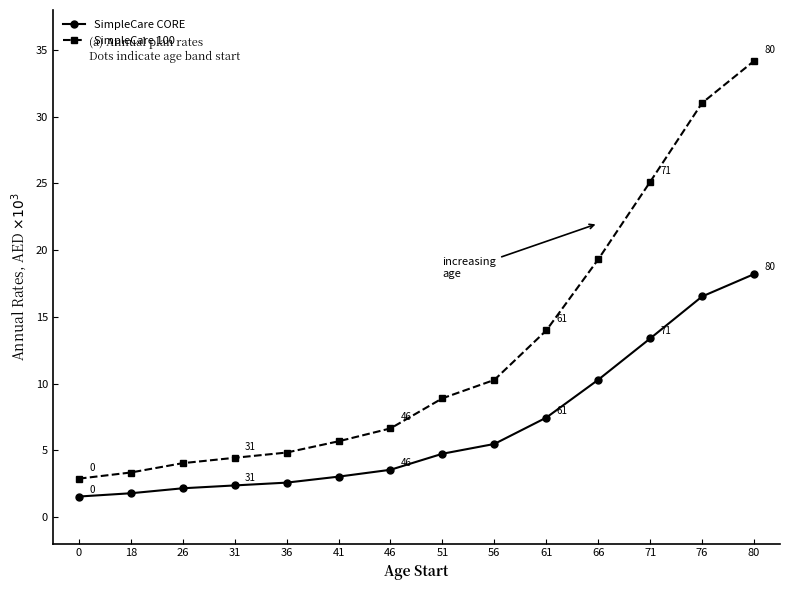

At which label does SimpleCare 100 first exceed 8?

51